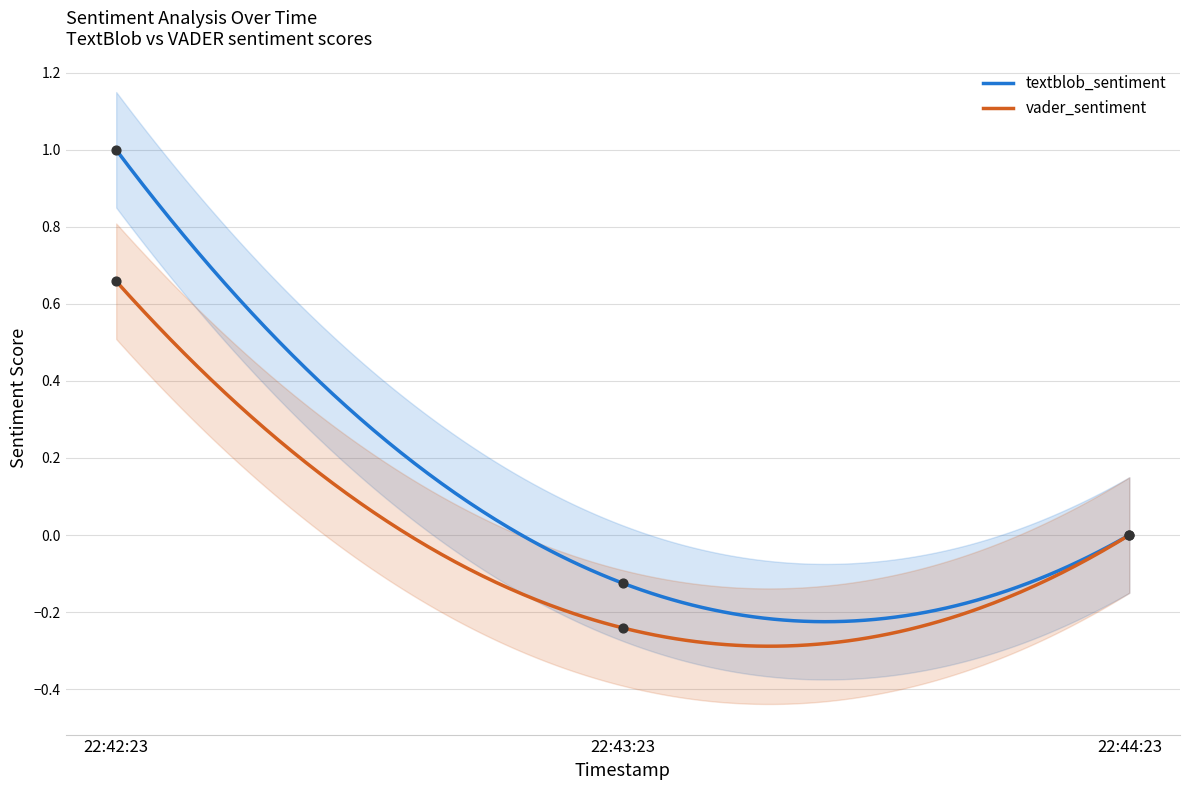

Which series has the largest Y range (max minus min)?

textblob_sentiment